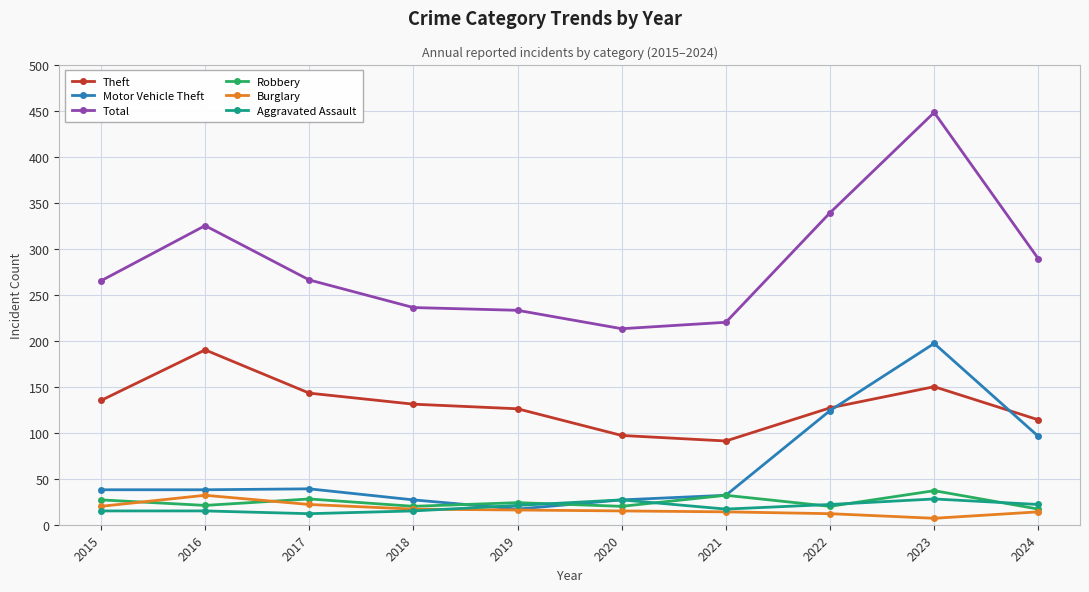

Which label corresponds to the largest value in the chart?

2023